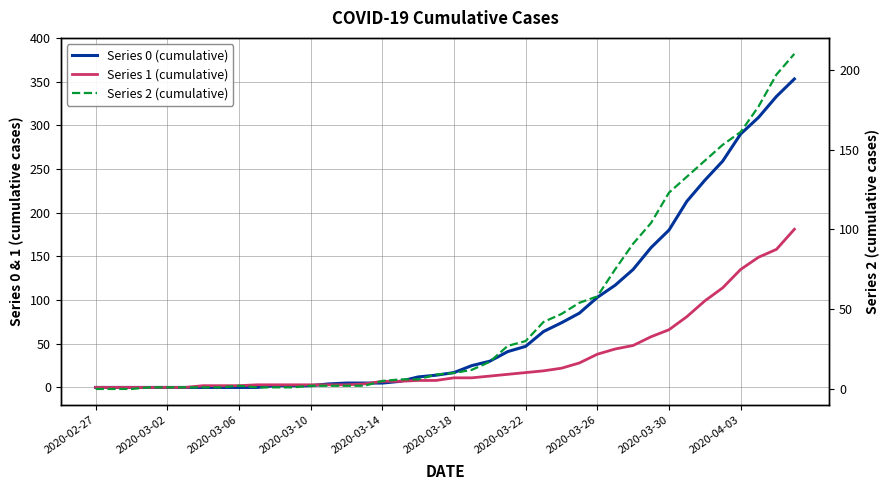

At how many categories does at least one series exceed 284?

4